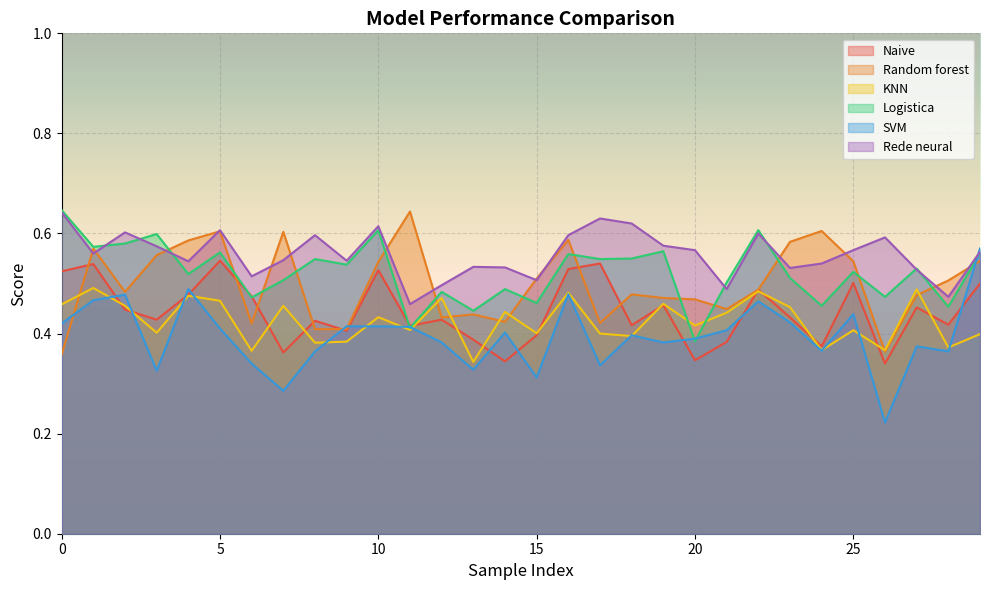

Is it true that Naive equals 0.5 at 17?

True